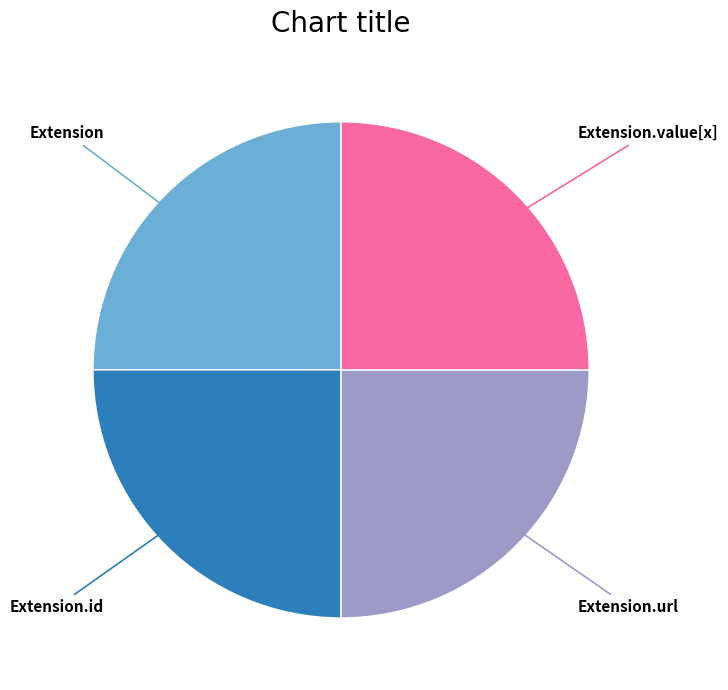

Does any single category account for the majority?

No